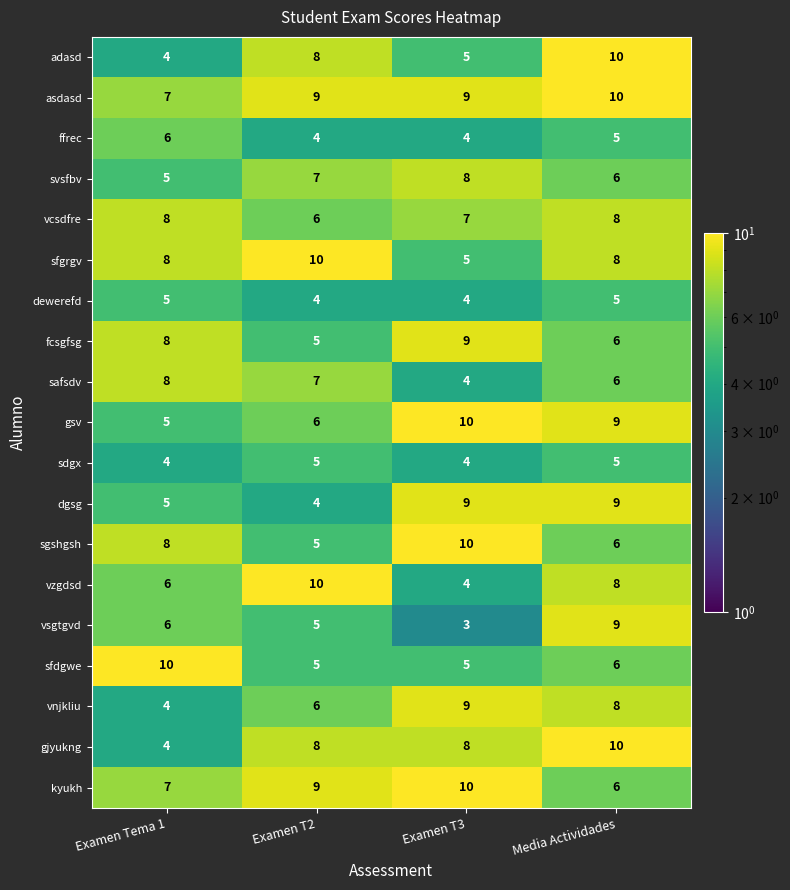

At how many categories does at least one series exceed 9?

4